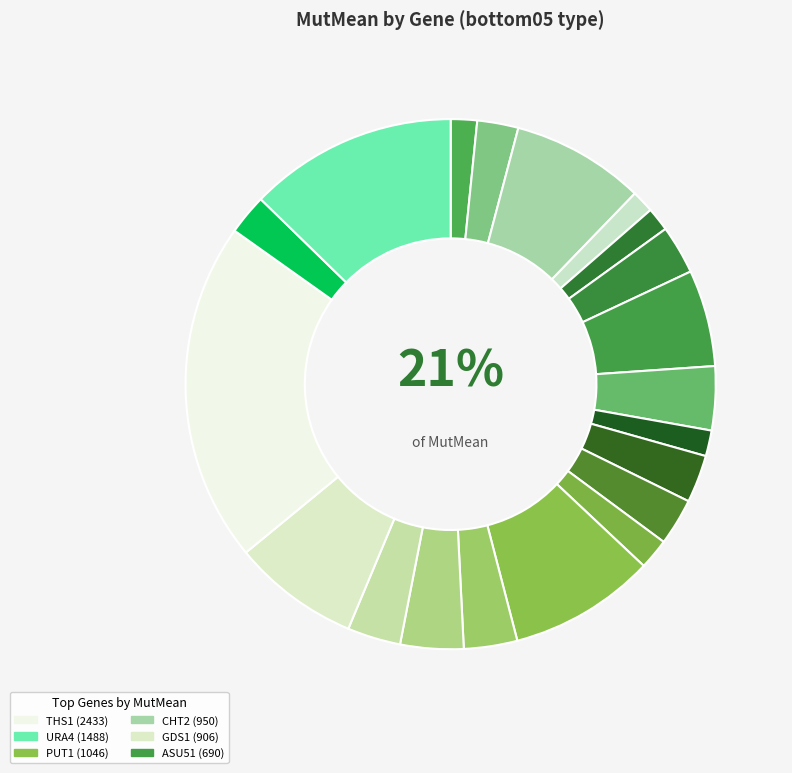

How much of the chart is everything except URA4?

87.3%